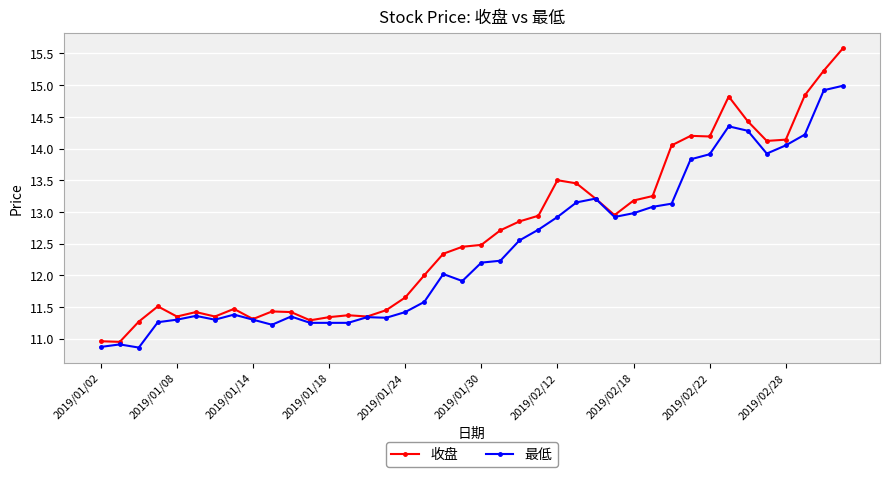

At how many categories does at least one series exceed 11?

38